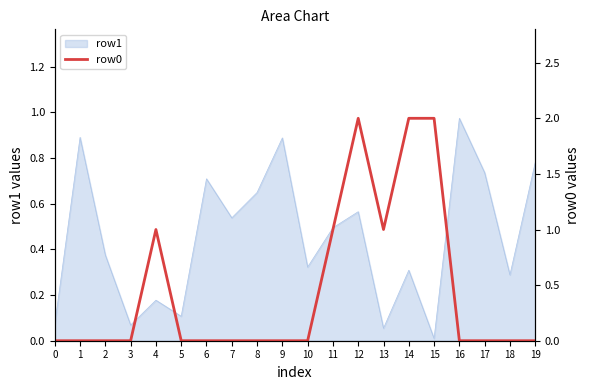

What is the sum of all values?

9